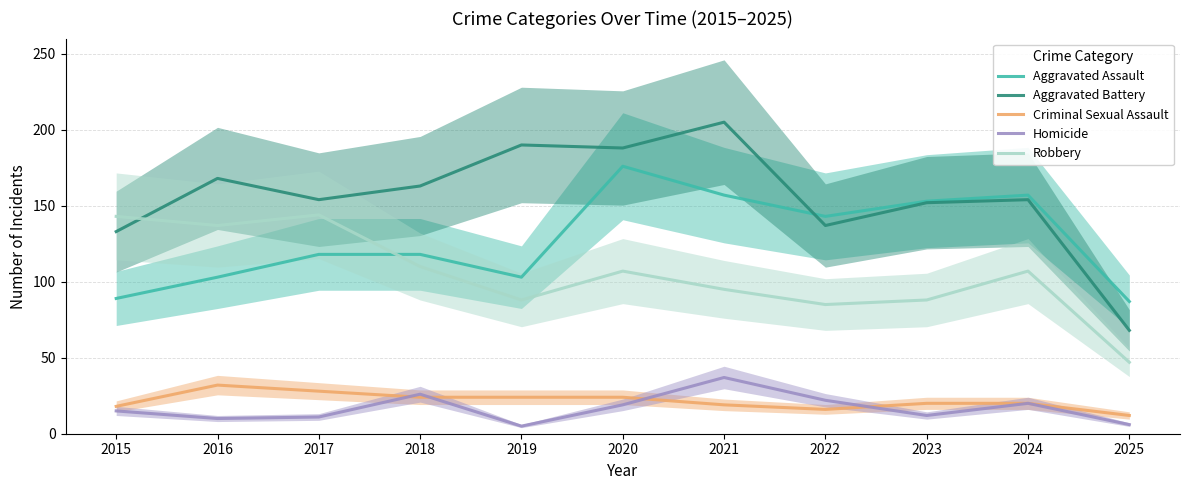

The Aggravated Assault series shows 29 at 2025. True or false?

False